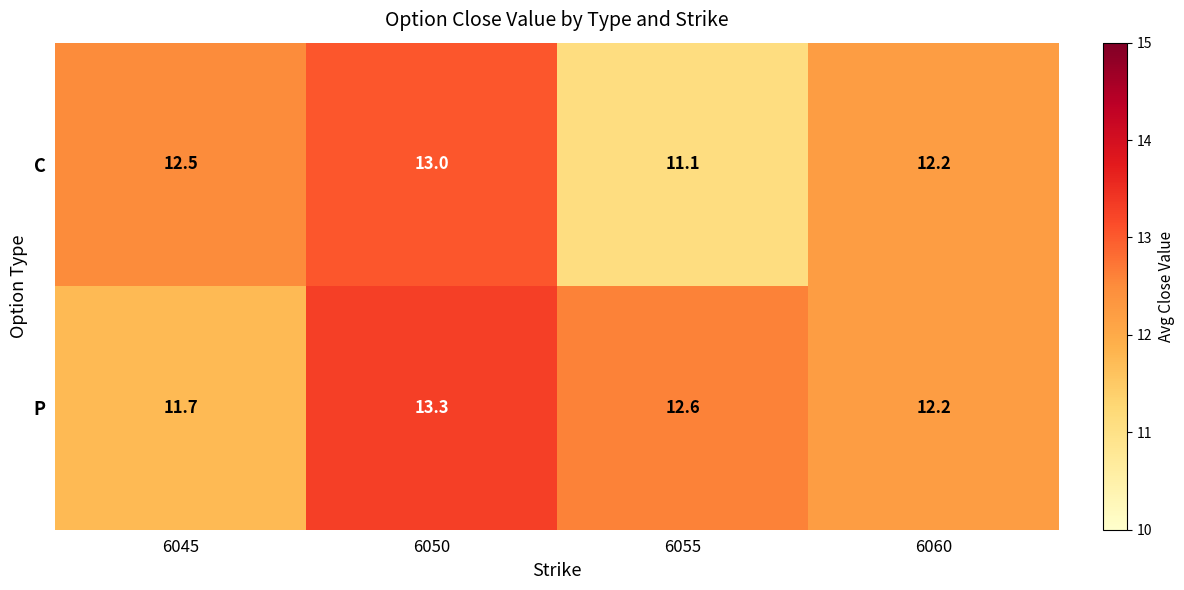

The value of C at 6055 is 18.1. True or false?

False